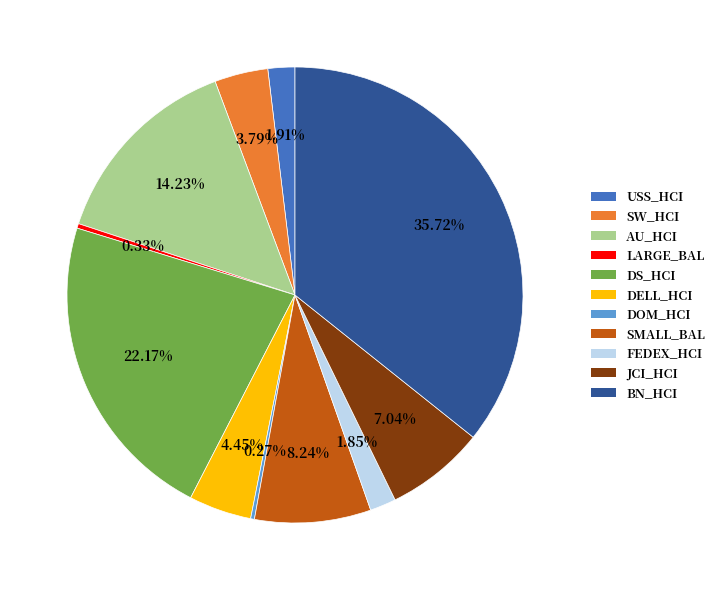

Does any single category account for the majority?

No